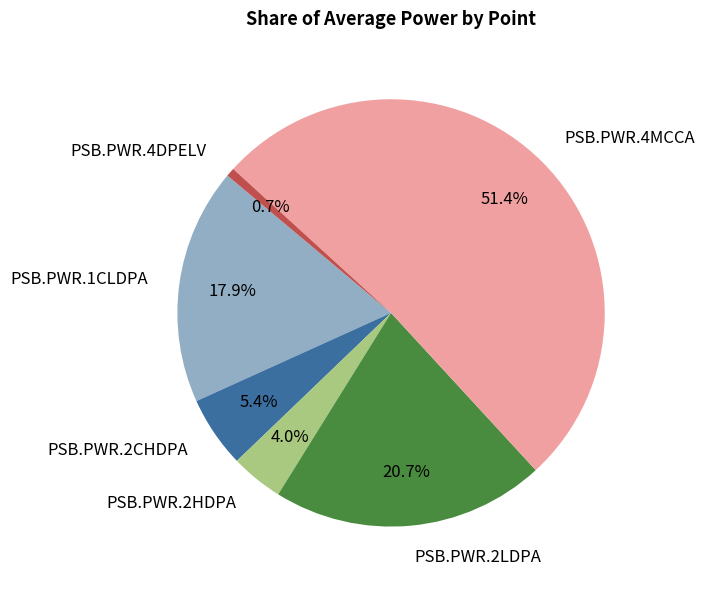

To the nearest percent, what percentage of the pie is PSB.PWR.2HDPA?

4%